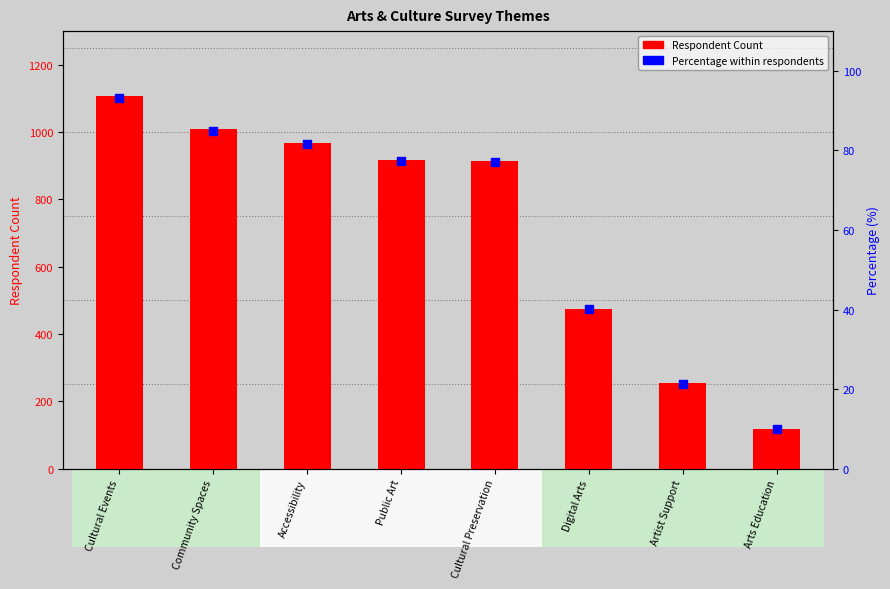

Is the value of Percentage within respondents at Arts Education greater than the value of Respondent Count at Digital Arts?

No